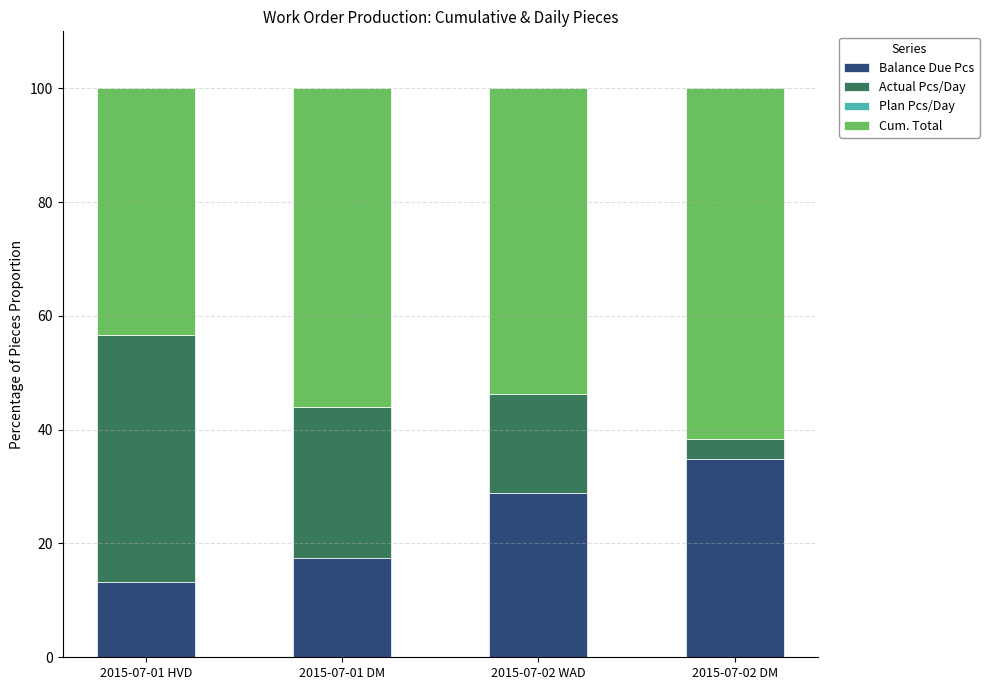

Where is Balance Due Pcs nearest to the value 24?

2015-07-02 WAD